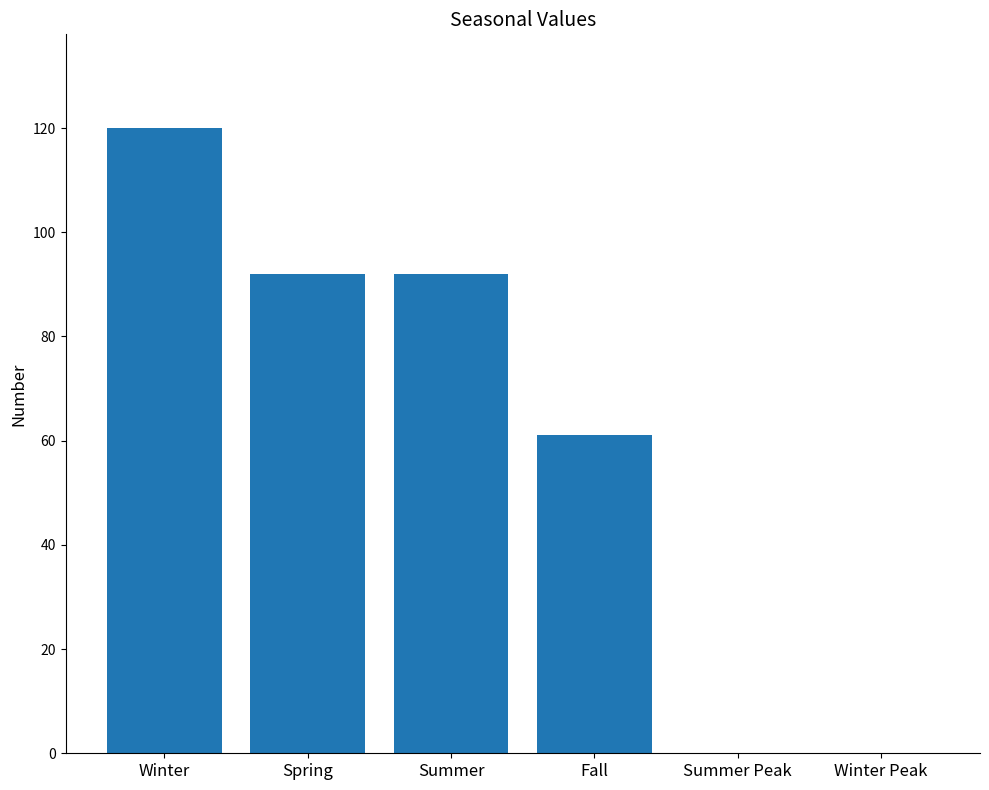

True or false: the data shows 120 at Spring.

False